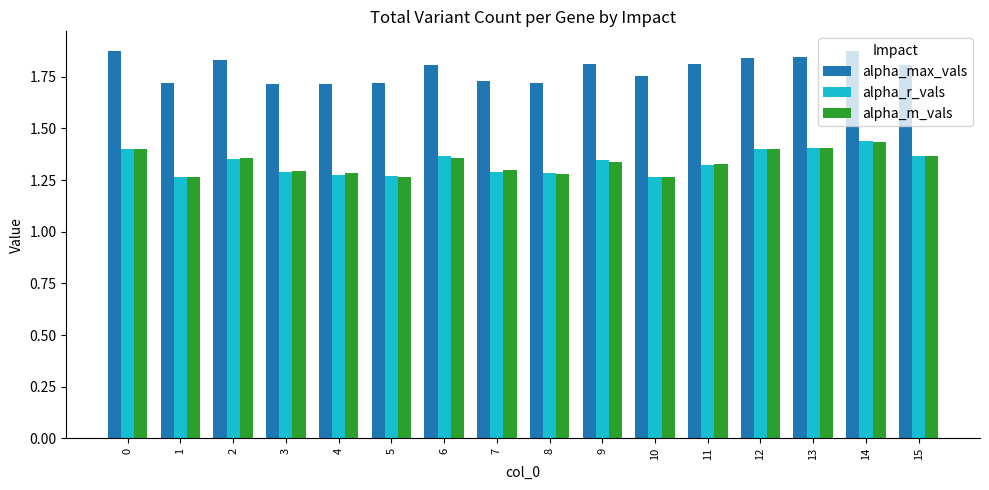

What is the sum of all alpha_r_vals values?

21.3